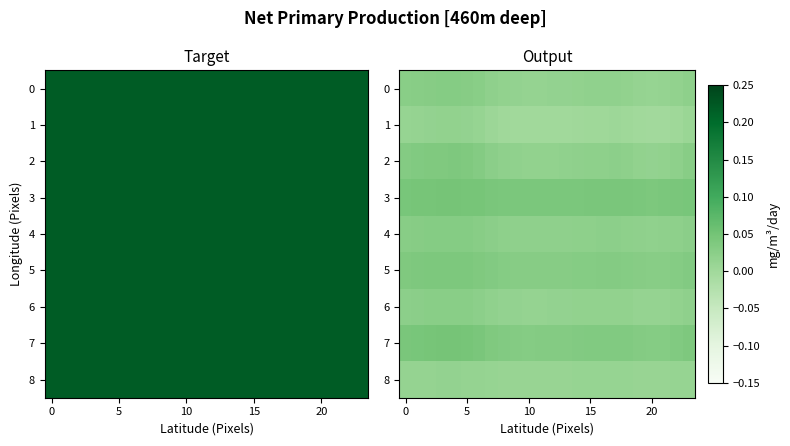

How many 7 values are between 0 and 1?

24